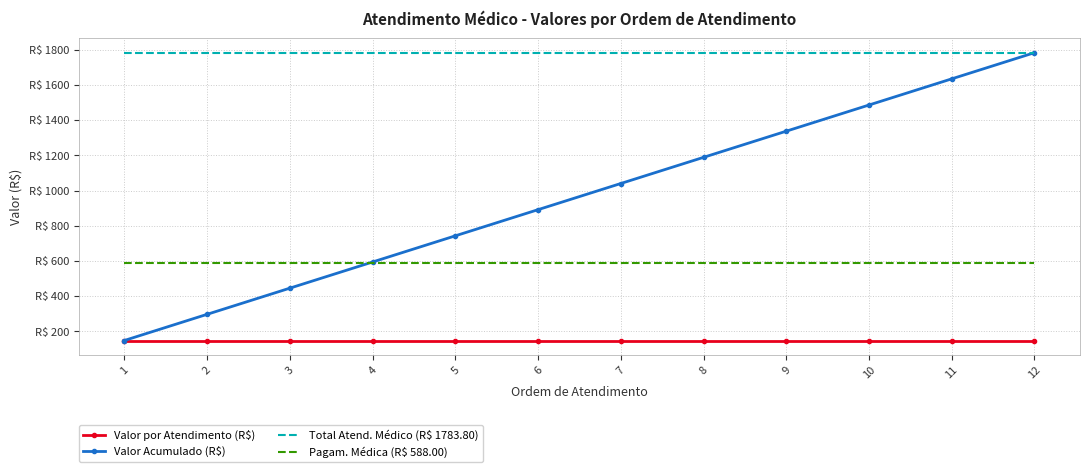

Reading left to right, list all the values displayed in this chart.

Valor por Atendimento (R$): 148.7	148.7	148.7	148.7	148.7	148.7	148.7	148.7	148.7	148.7	148.7	148.7
Valor Acumulado (R$): 148.7	297.3	445.9	594.6	743.2	891.9	1040.5	1189.2	1337.8	1486.5	1635.2	1783.8
Total Atend. Médico (R$ 1783.80): 1783.8	1783.8	1783.8	1783.8	1783.8	1783.8	1783.8	1783.8	1783.8	1783.8	1783.8	1783.8
Pagam. Médica (R$ 588.00): 588.0	588.0	588.0	588.0	588.0	588.0	588.0	588.0	588.0	588.0	588.0	588.0